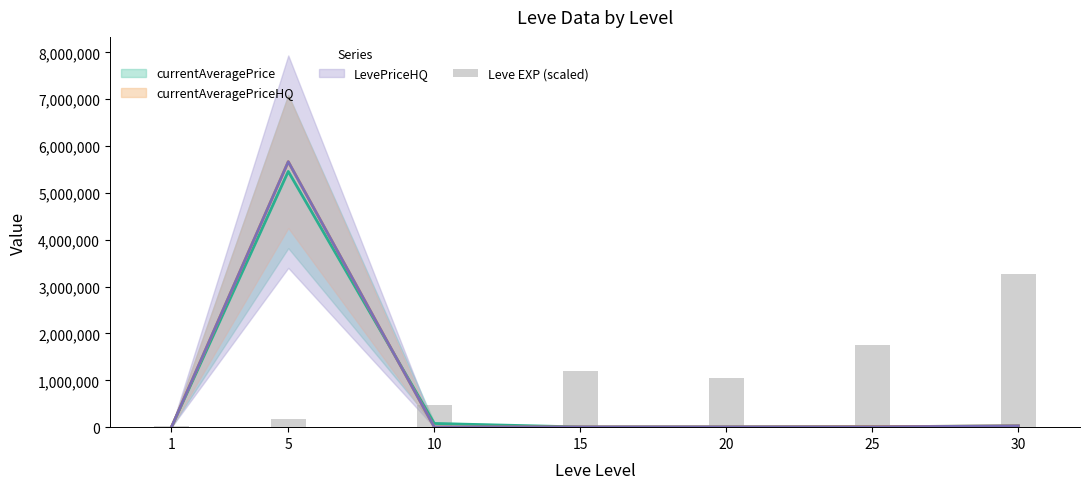

What is the difference between the maximum and minimum values?

3244421.3